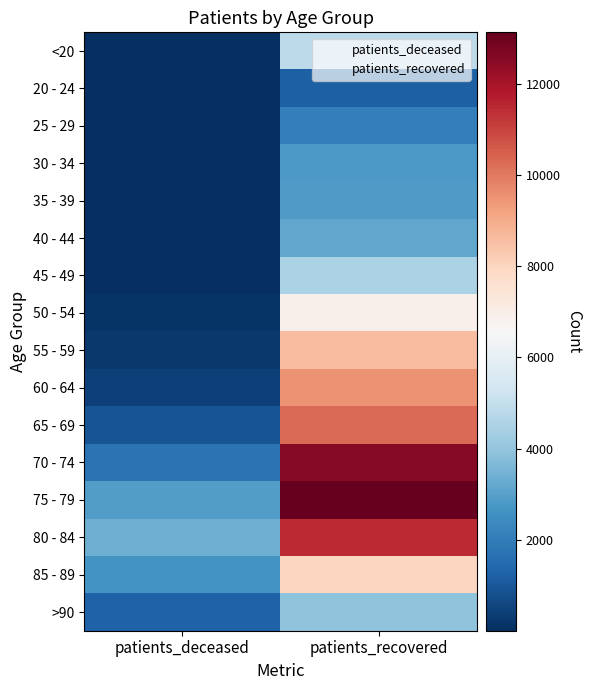

At how many categories does at least one series exceed 11918?

1